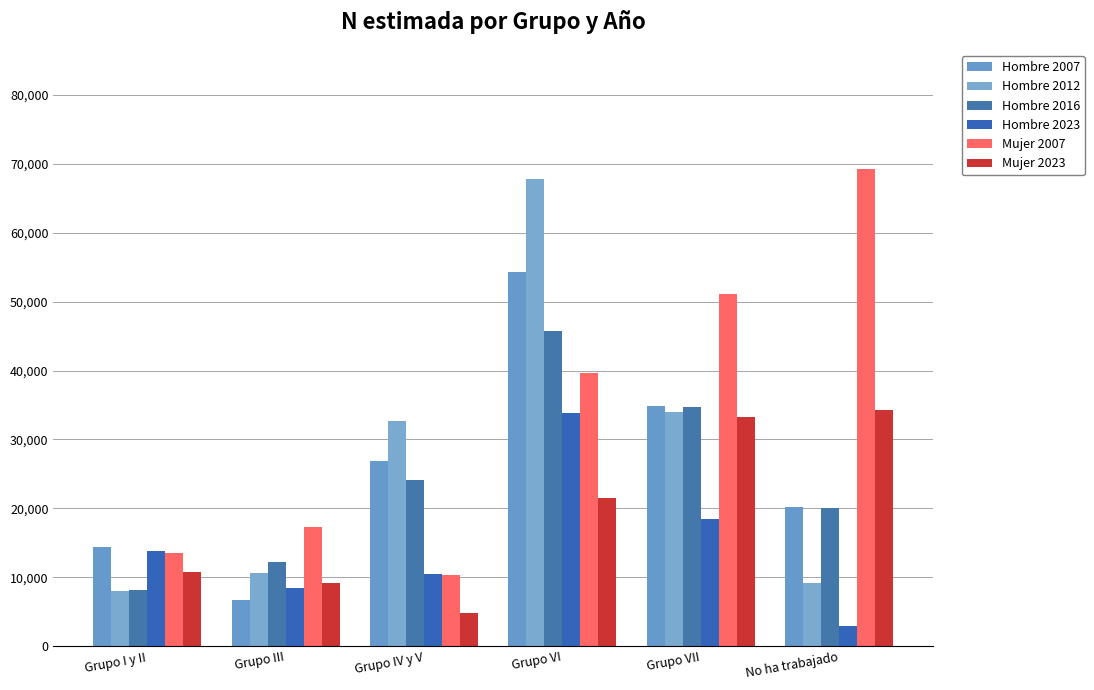

What is the sum of the Mujer 2007 values at Grupo VI and Grupo IV y V?

49911